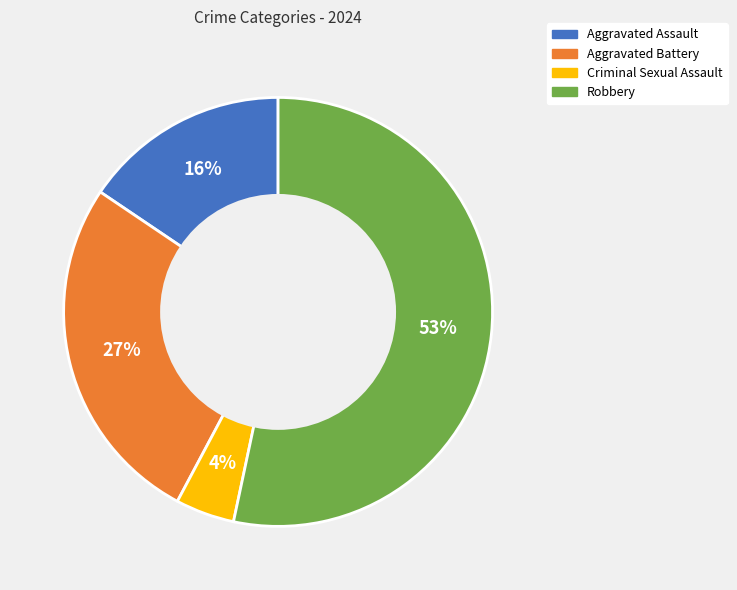

Which category has the biggest portion of the pie?

Robbery